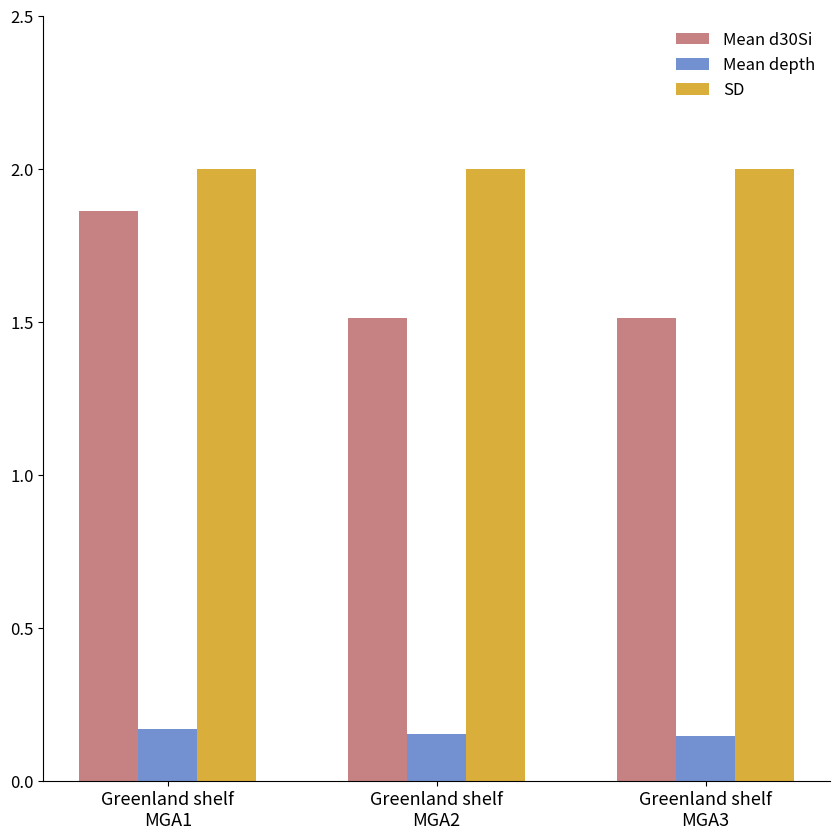

At how many categories does at least one series exceed 1?

3